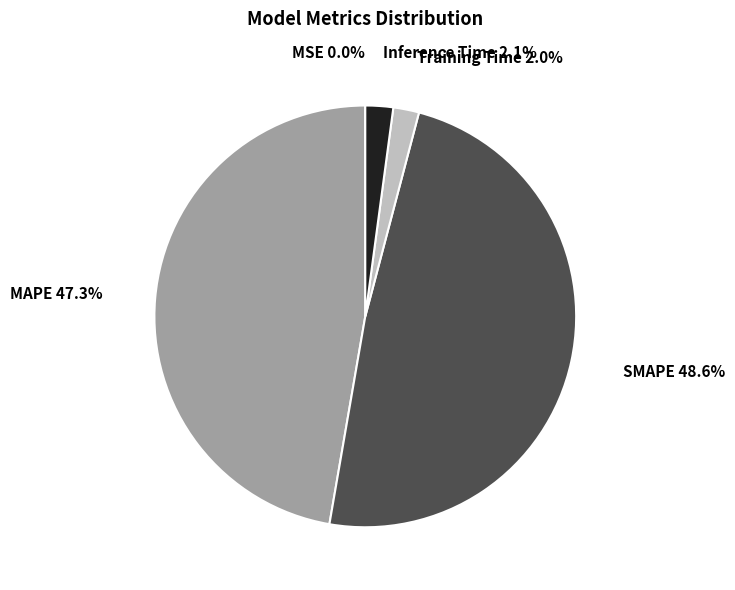

Is it true that MAPE is 47% of the pie?

True